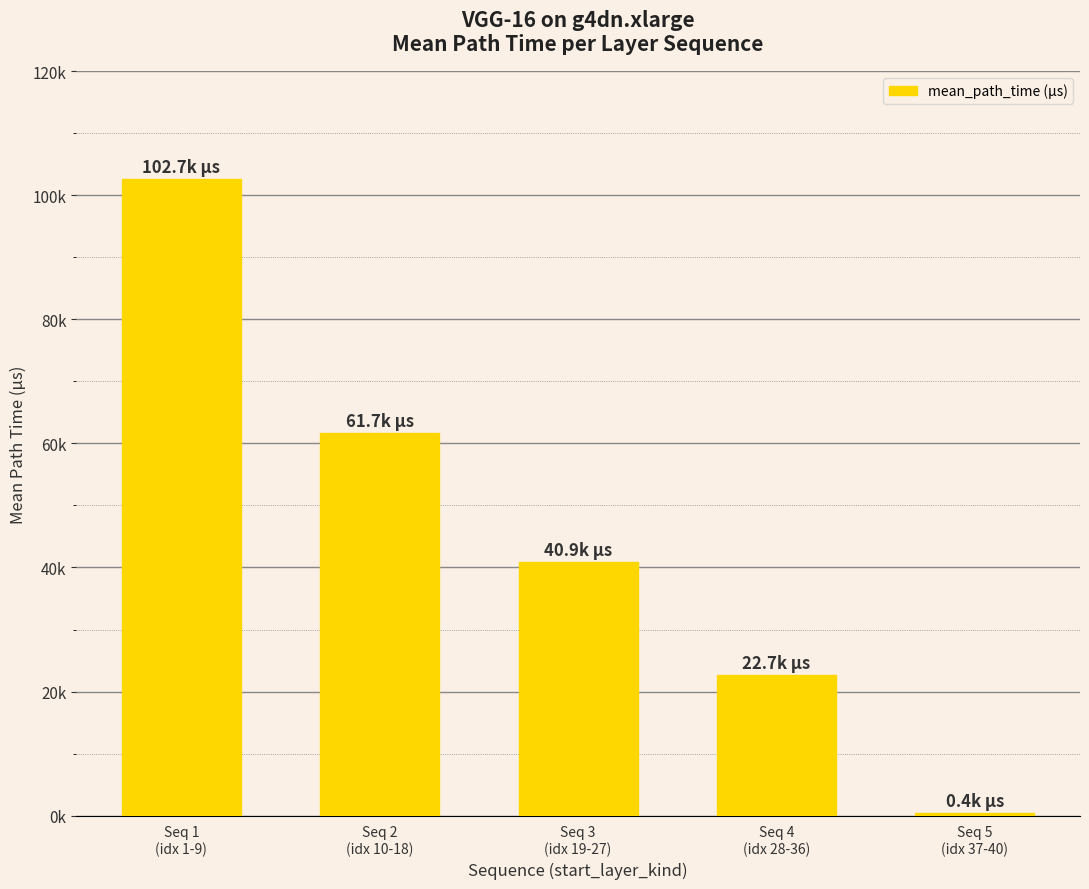

What is the value of the 4th bar from the left?

22672.6